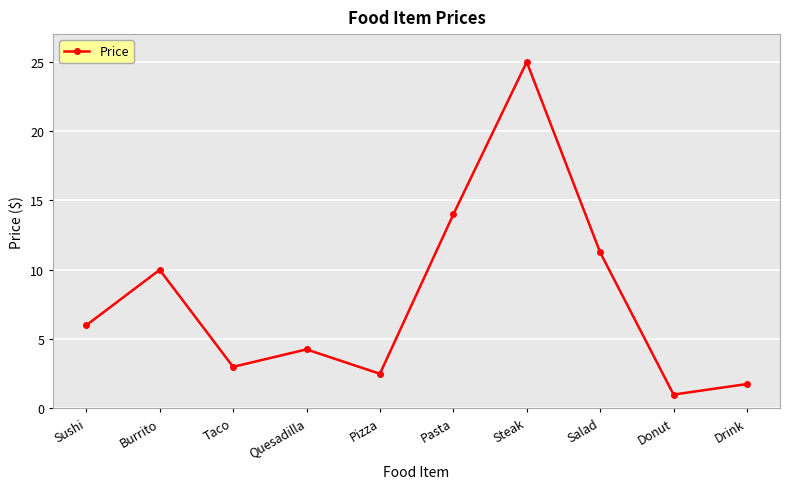

What is the smallest value displayed?

1.0